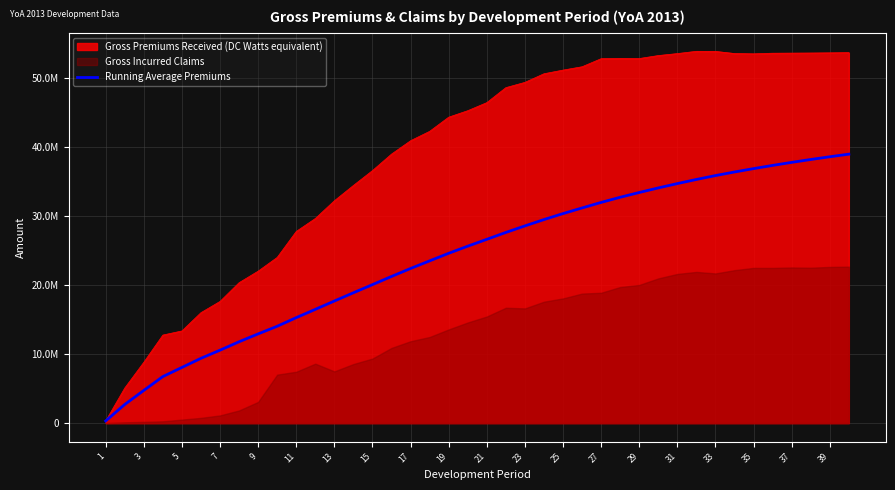

How many lines are shown in the chart?

1